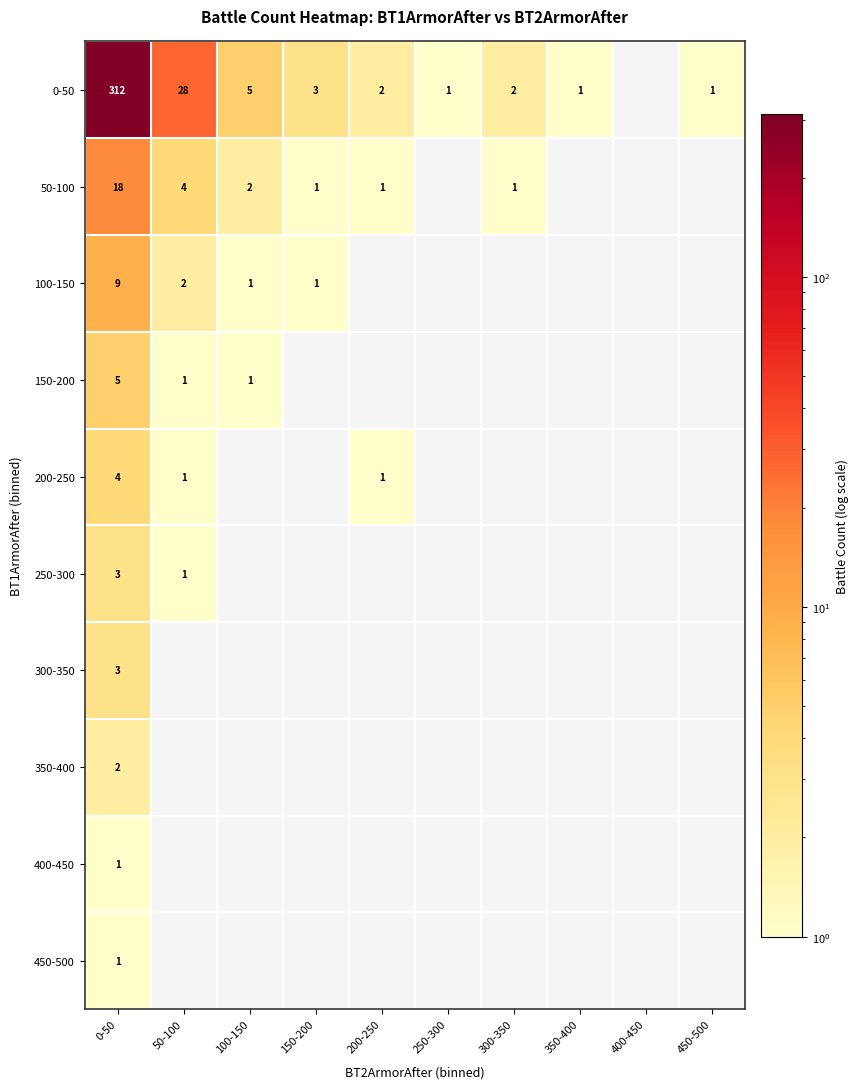

How many positive values does the 450-500 series have?

1